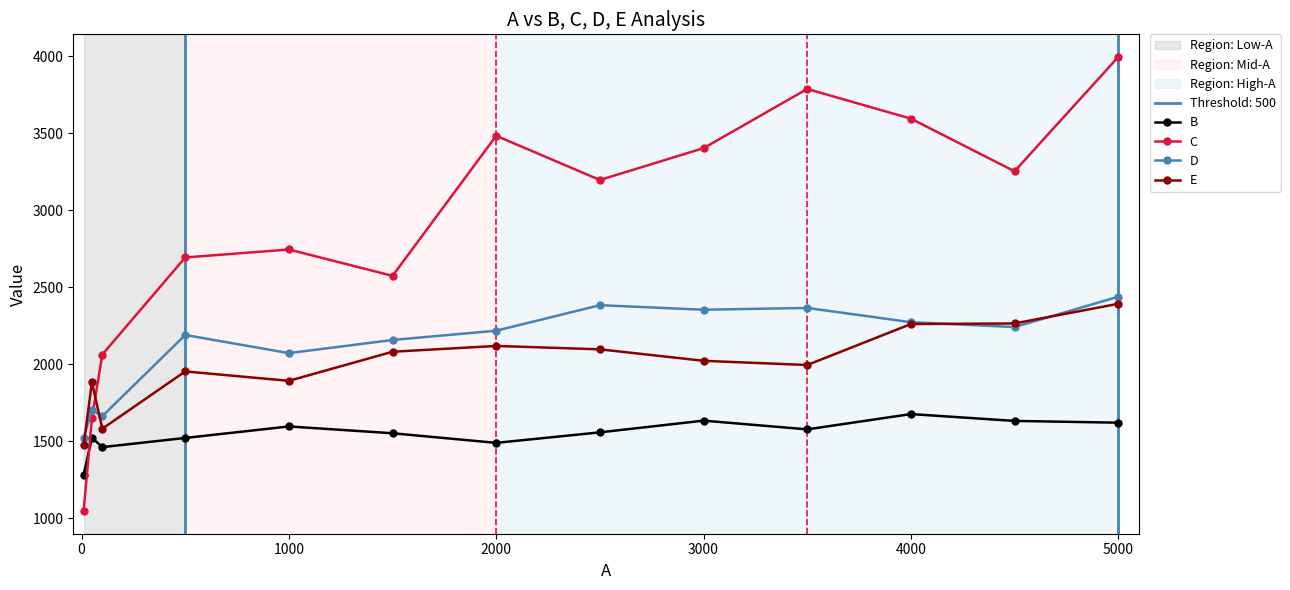

After their last crossing, which series has the higher values: C or B?

C